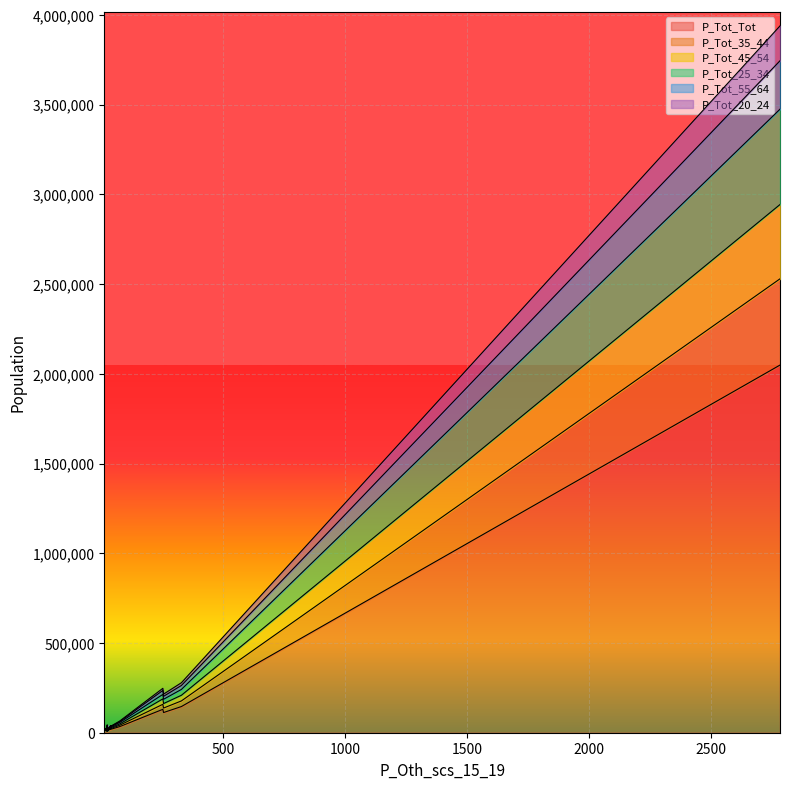

Reading left to right, extract all data points from this chart.

P_Tot_Tot: 2782=2048906	41=19476	253=130416	25=23208	329=145825	256=112471	40=21339	77=34491	13=8068	24=14638	18=12795	22=8726	26=7661	38=19363	32=15716
P_Tot_35_44: 2782=480629	41=4280	253=27990	25=4868	329=31385	256=25035	40=4301	77=7737	13=1441	24=2961	18=2610	22=1654	26=1621	38=4011	32=3134
P_Tot_45_54: 2782=414102	41=4640	253=30207	25=5378	329=31427	256=24994	40=4401	77=7365	13=1615	24=2970	18=3233	22=2114	26=1608	38=4404	32=3126
P_Tot_25_34: 2782=531171	41=4494	253=24923	25=3962	329=32615	256=23941	40=4598	77=8121	13=1724	24=3269	18=1818	22=1181	26=1712	38=3639	32=3813
P_Tot_55_64: 2782=269934	41=2578	253=22065	25=4496	329=22054	256=16454	40=3563	77=4790	13=1311	24=2308	18=2801	22=1817	26=1137	38=3462	32=2412
P_Tot_20_24: 2782=194256	41=1842	253=11931	25=1887	329=15239	256=12250	40=2185	77=3395	13=1062	24=1659	18=871	22=576	26=828	38=1682	32=1546